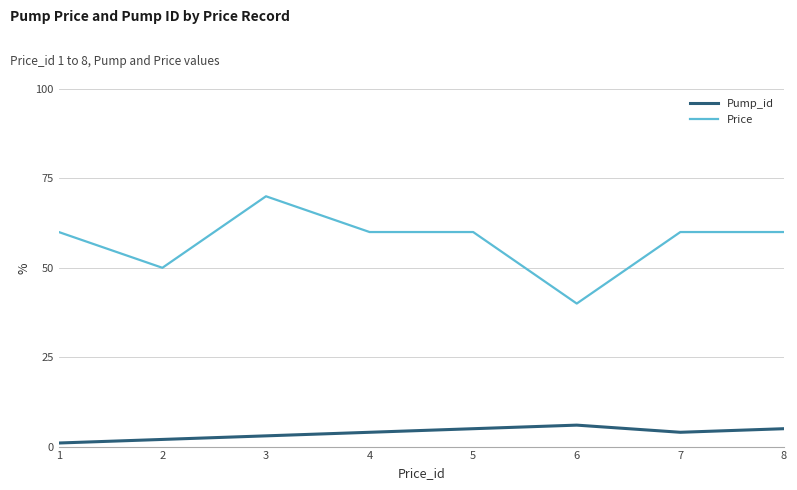

Rank the series by their maximum value, from lowest to highest.

Pump_id, Price